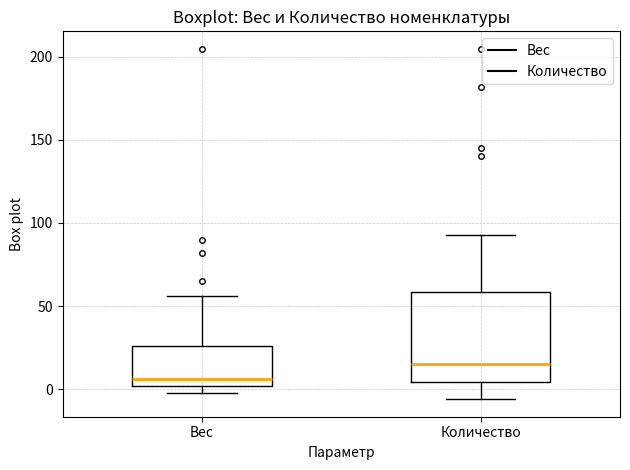

Which box has the highest median line?

Количество